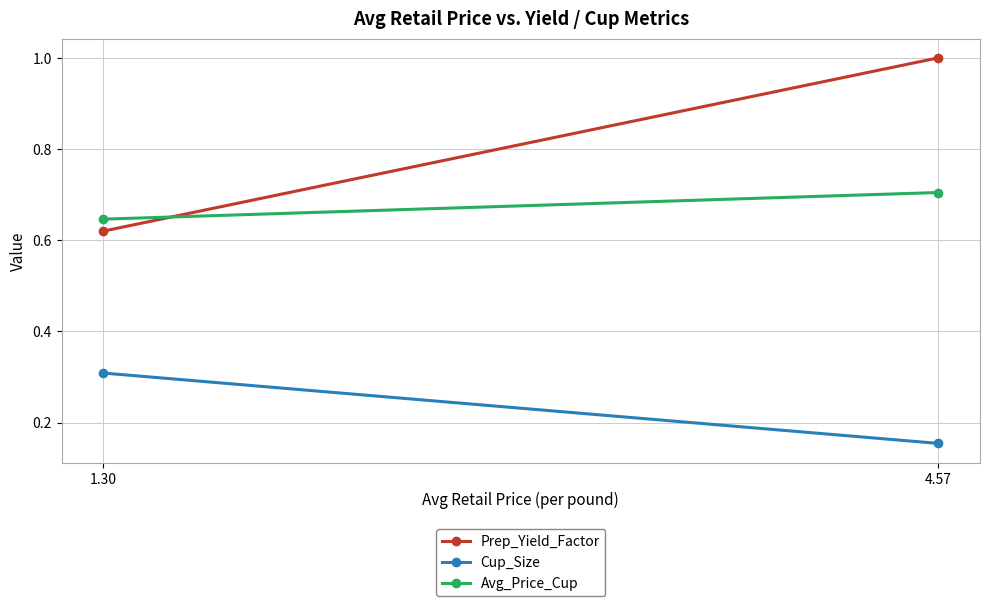

Is the value of Prep_Yield_Factor at 1.30 greater than the value of Cup_Size at 1.30?

Yes